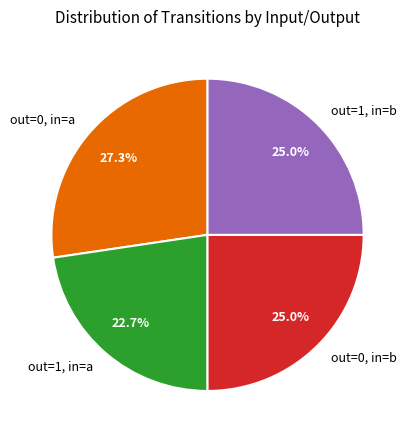

What percentage do out=0, in=a and out=1, in=a together represent?

50.0%